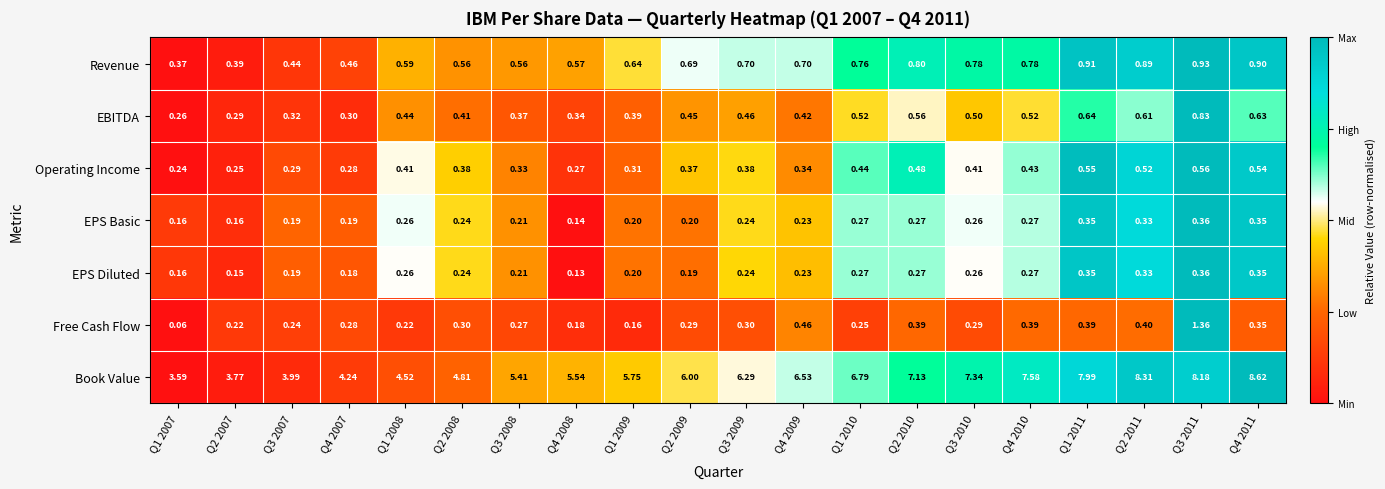

Which series has the largest range (max minus min)?

Book Value